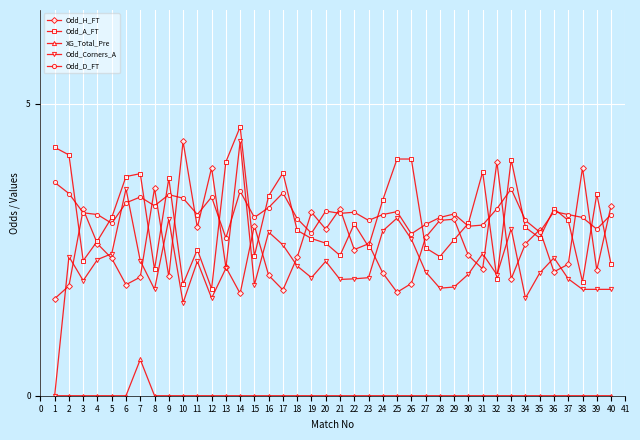

What is the highest value of the XG_Total_Pre series?

0.6